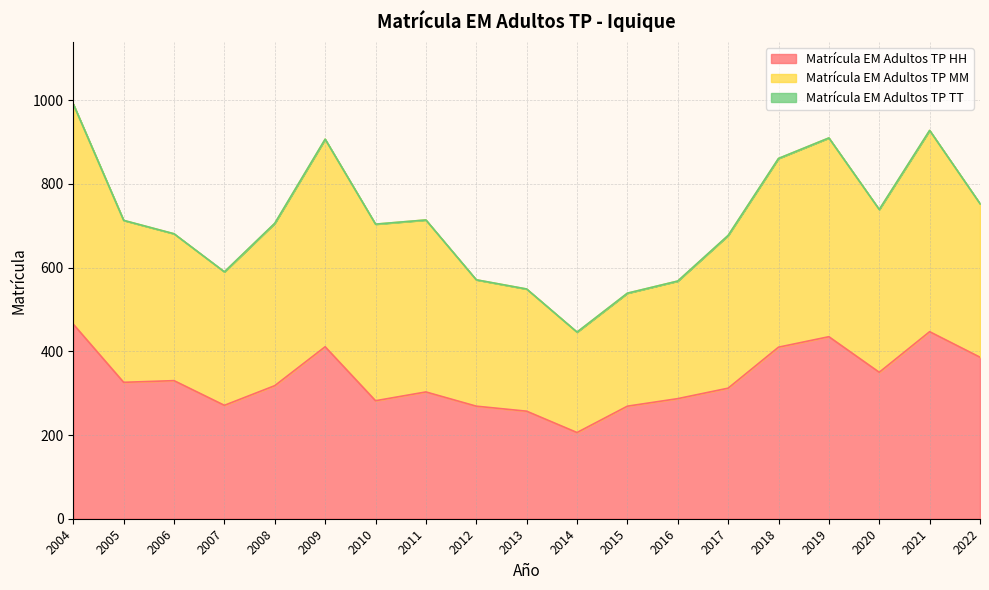

True or false: Matrícula EM Adultos TP TT and Matrícula EM Adultos TP HH cross at least once.

False